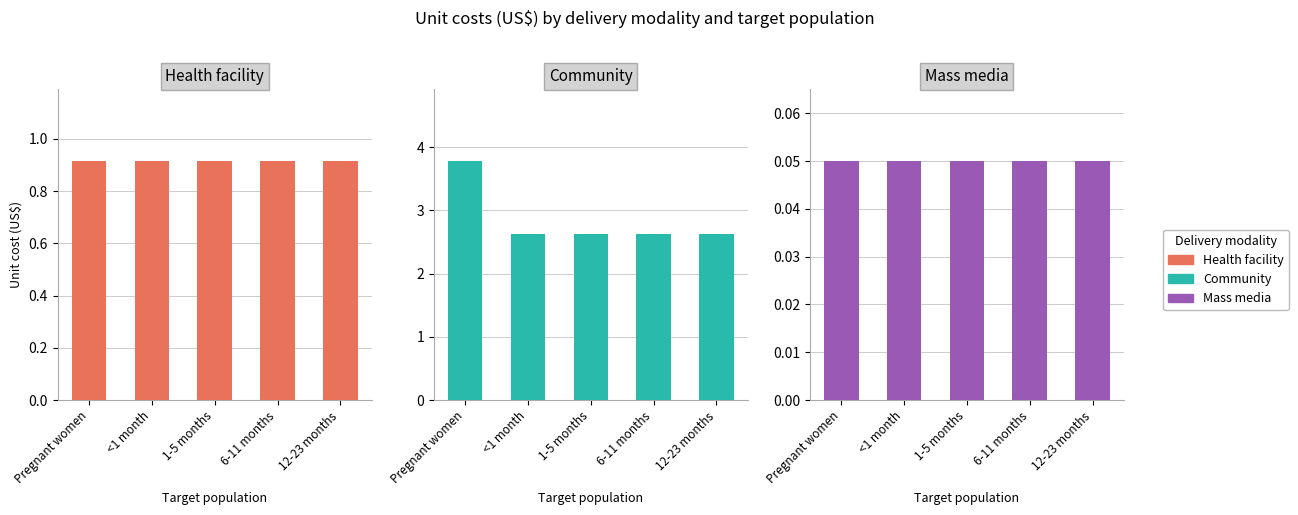

Reading left to right, transcribe all the data shown in this chart.

Health facility: Pregnant women=0.9	<1 month=0.9	1-5 months=0.9	6-11 months=0.9	12-23 months=0.9
Community: Pregnant women=3.8	<1 month=2.6	1-5 months=2.6	6-11 months=2.6	12-23 months=2.6
Mass media: Pregnant women=0.1	<1 month=0.1	1-5 months=0.1	6-11 months=0.1	12-23 months=0.1